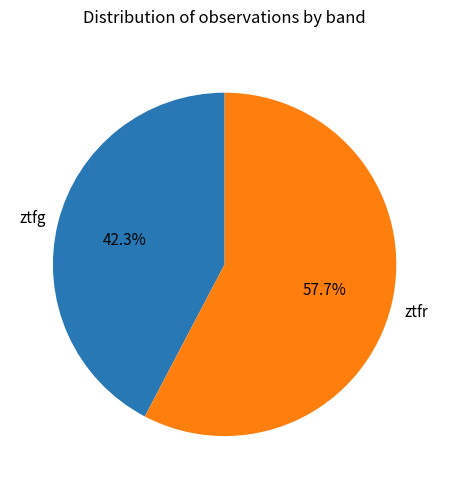

Approximately how many times larger is the value at ztfr compared to ztfg?

1.4